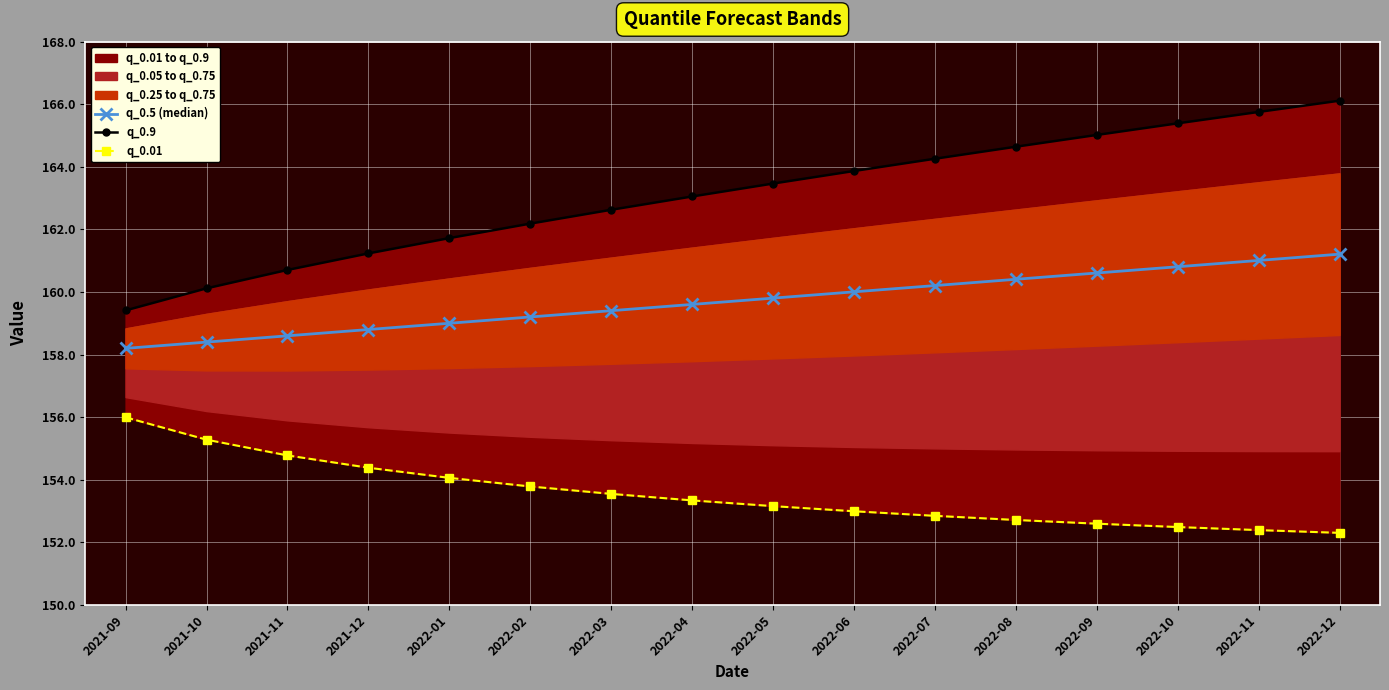

List the series in order of their peak value, lowest first.

q_0.01, q_0.5 (median), q_0.9